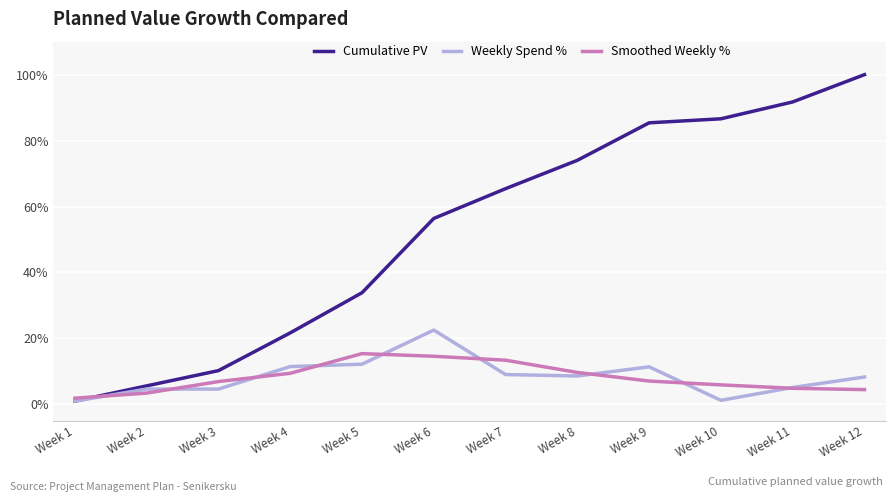

At which category is the sum across all series the highest?

Week 12